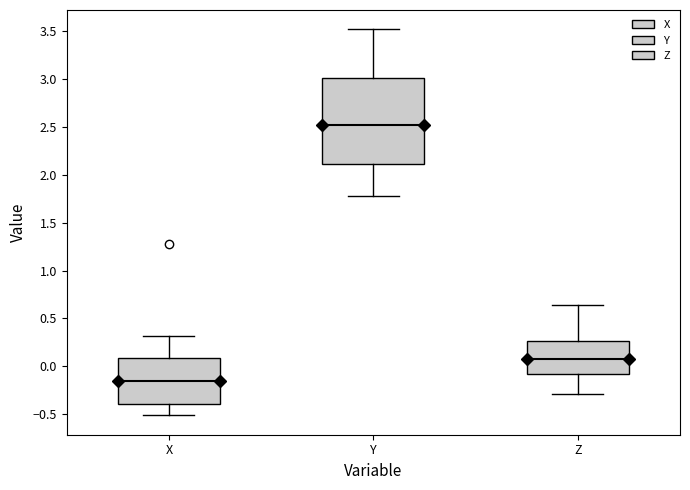

Which box has the highest median line?

Y